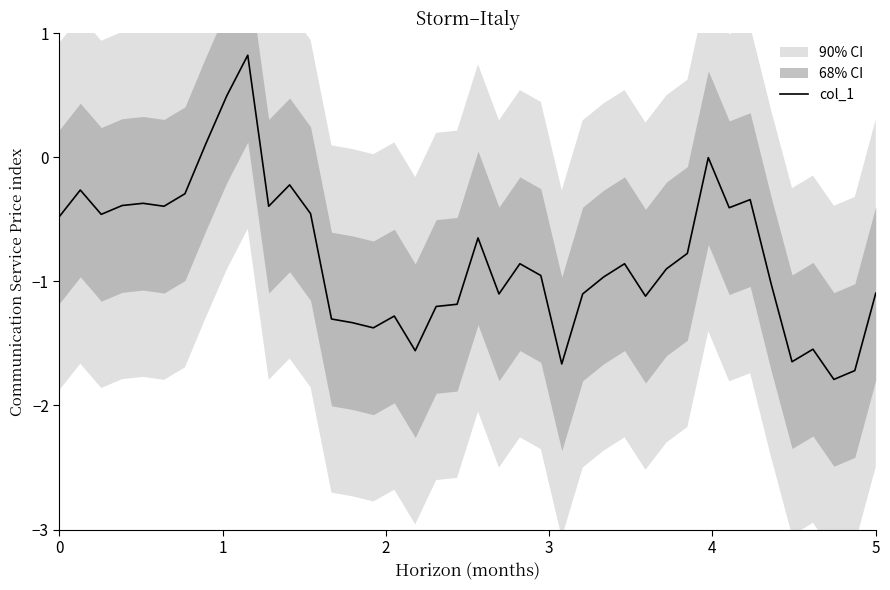

What is the label of the 33rd point from the left?

32